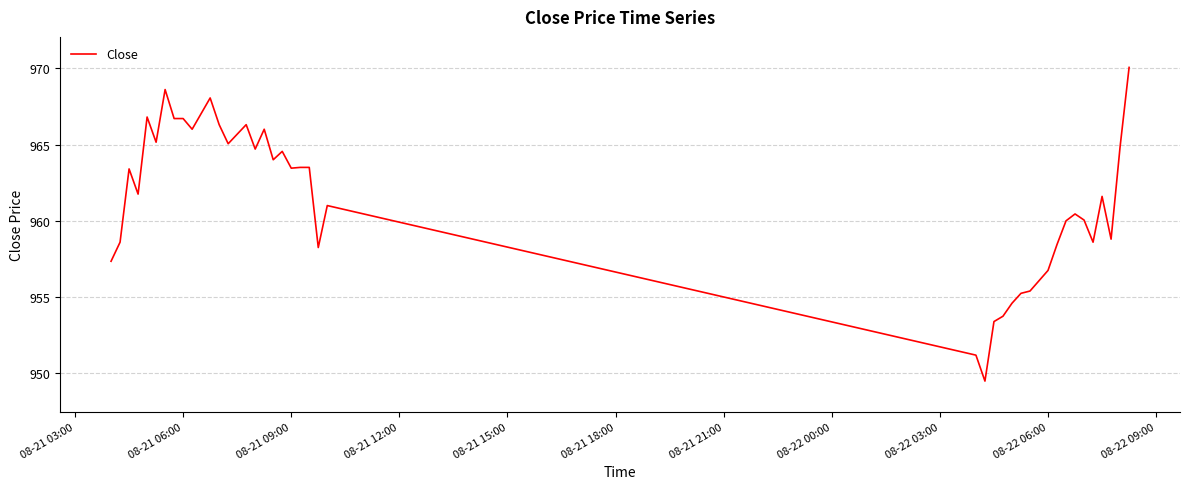

What is the difference between the maximum and minimum values?

20.5